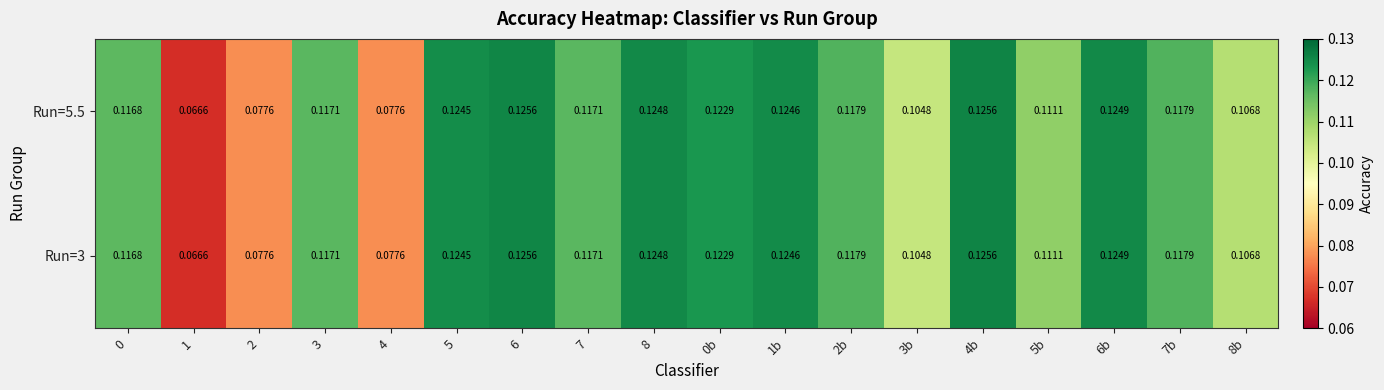

Count the number of categories in the chart.

18